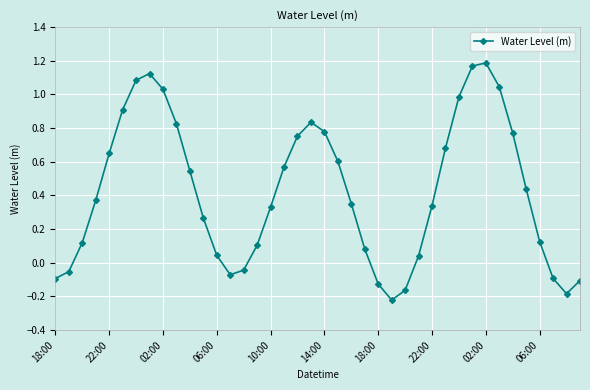

What is the difference between the second highest and second lowest values?

1.4